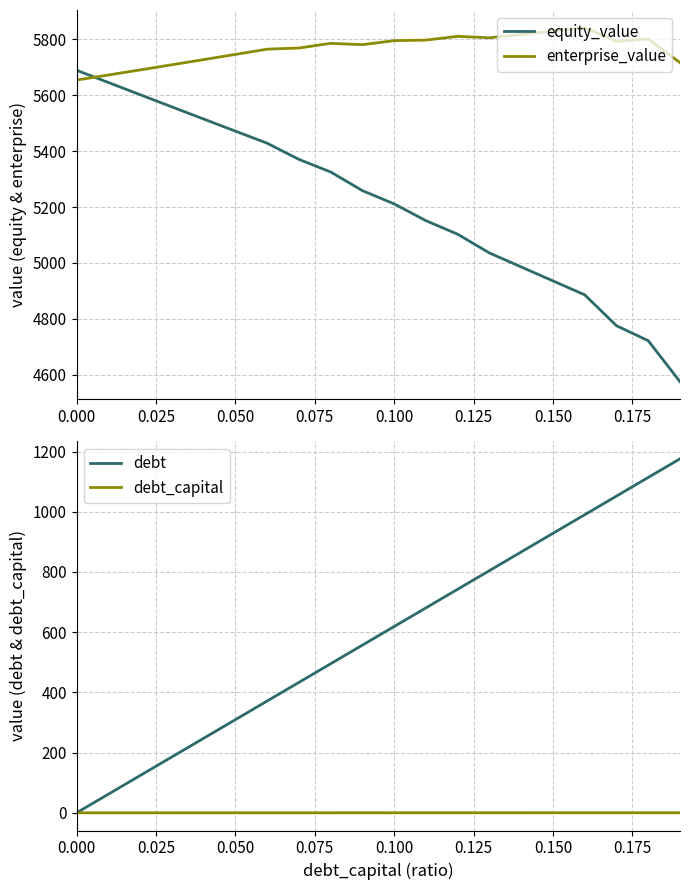

True or false: debt_capital and debt cross at least once.

False